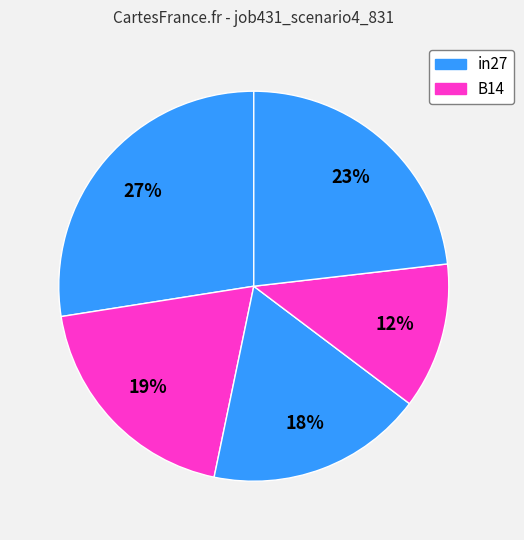

How many segments does this pie chart have?

5